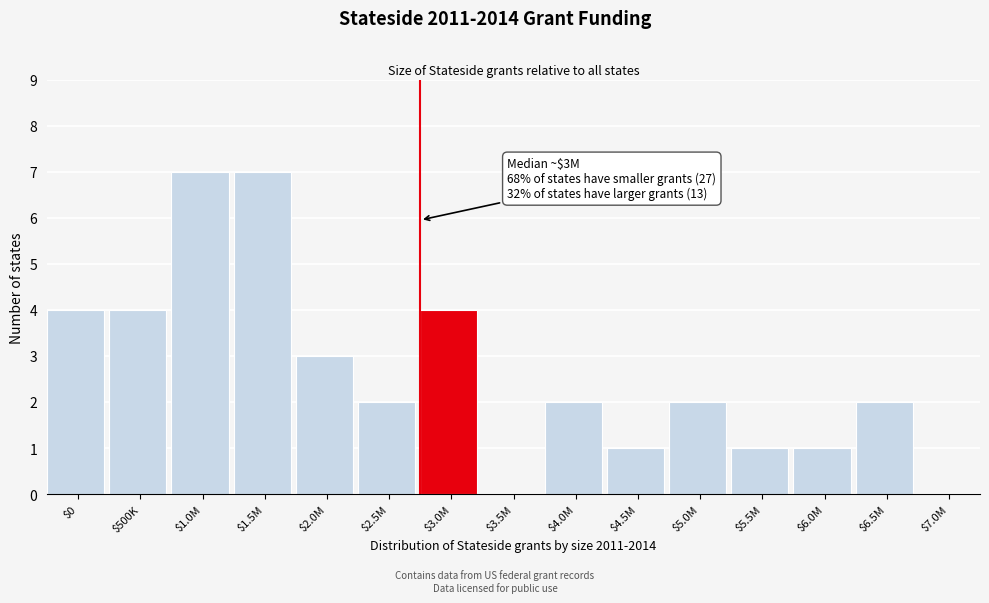

What is the greatest value displayed?

7